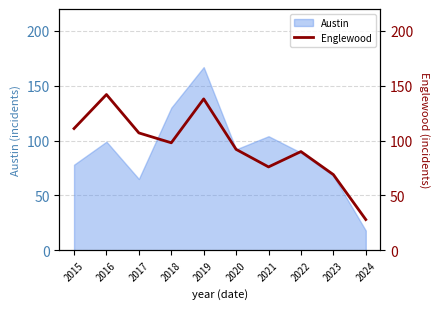

Read the value at 2023, to the nearest 5.

70